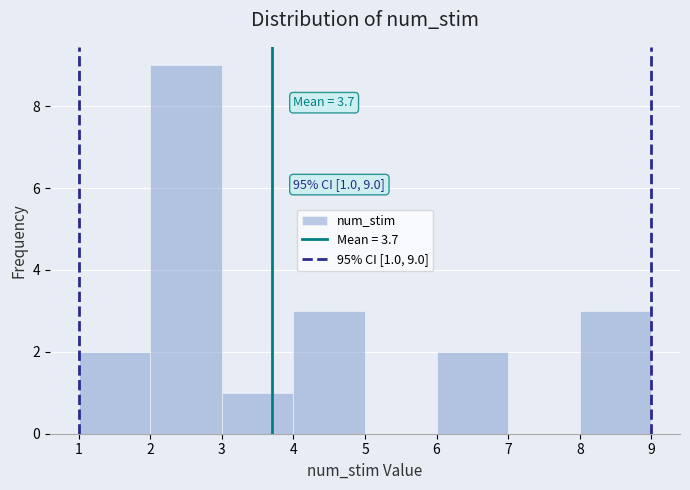

Which range on the x-axis has the tallest bar?

2 to 3